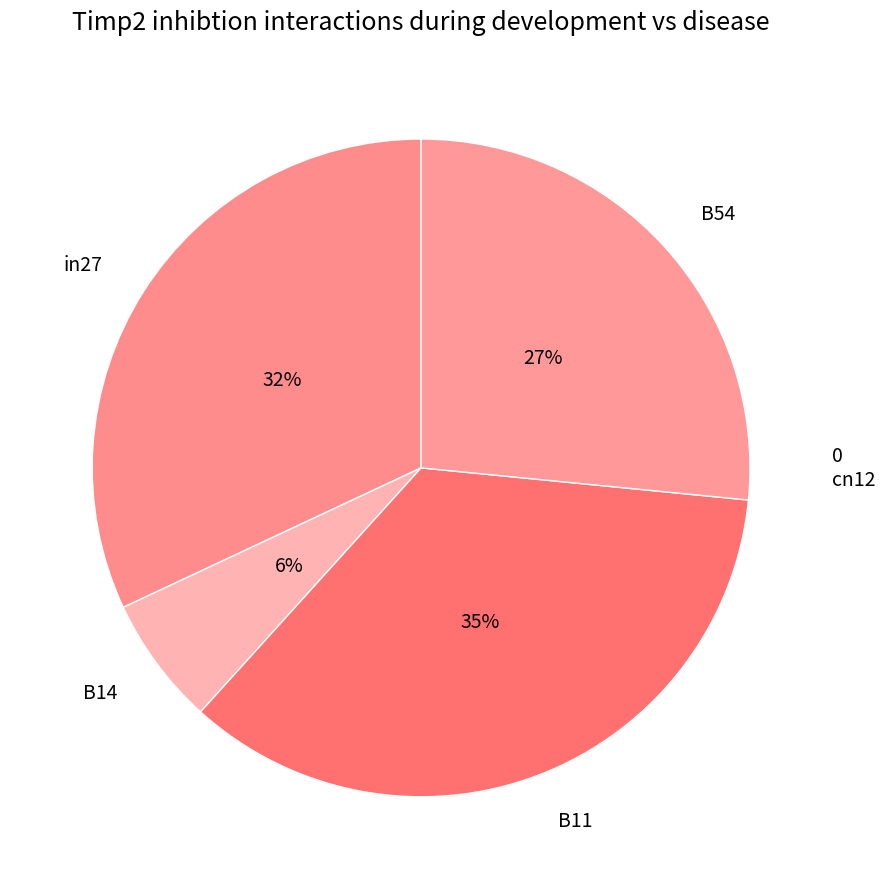

To the nearest percent, what is the average slice percentage?

25%